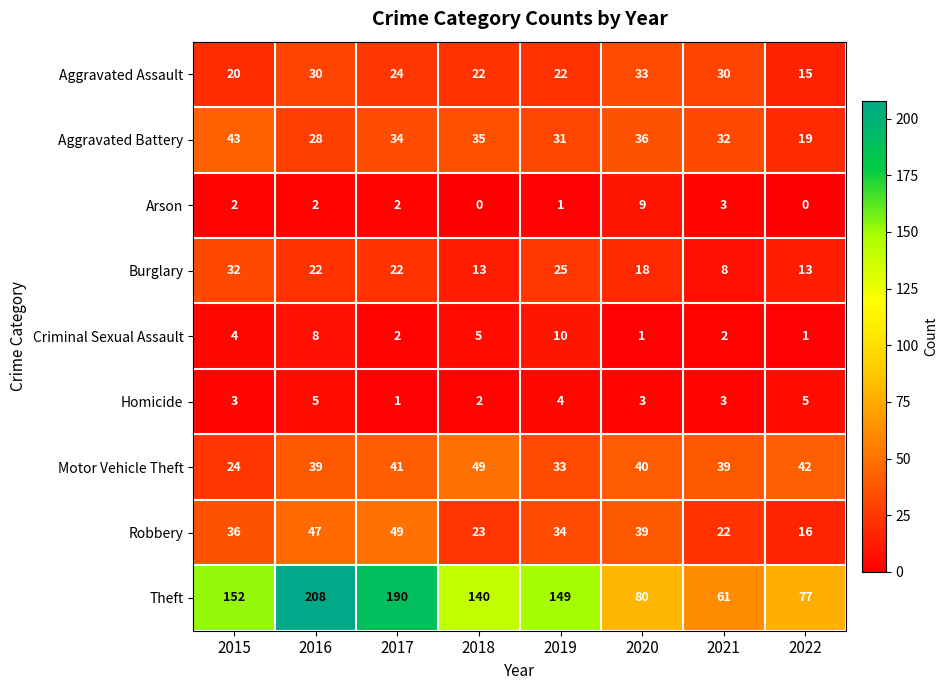

At how many categories does at least one series exceed 114?

5